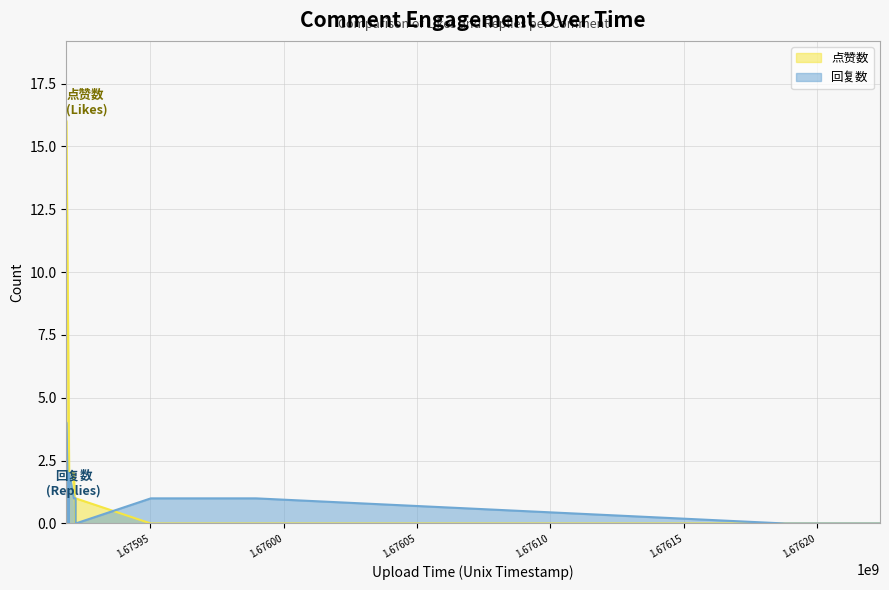

In 点赞数, how many points are lower than both neighbors (excluding endpoints)?

1